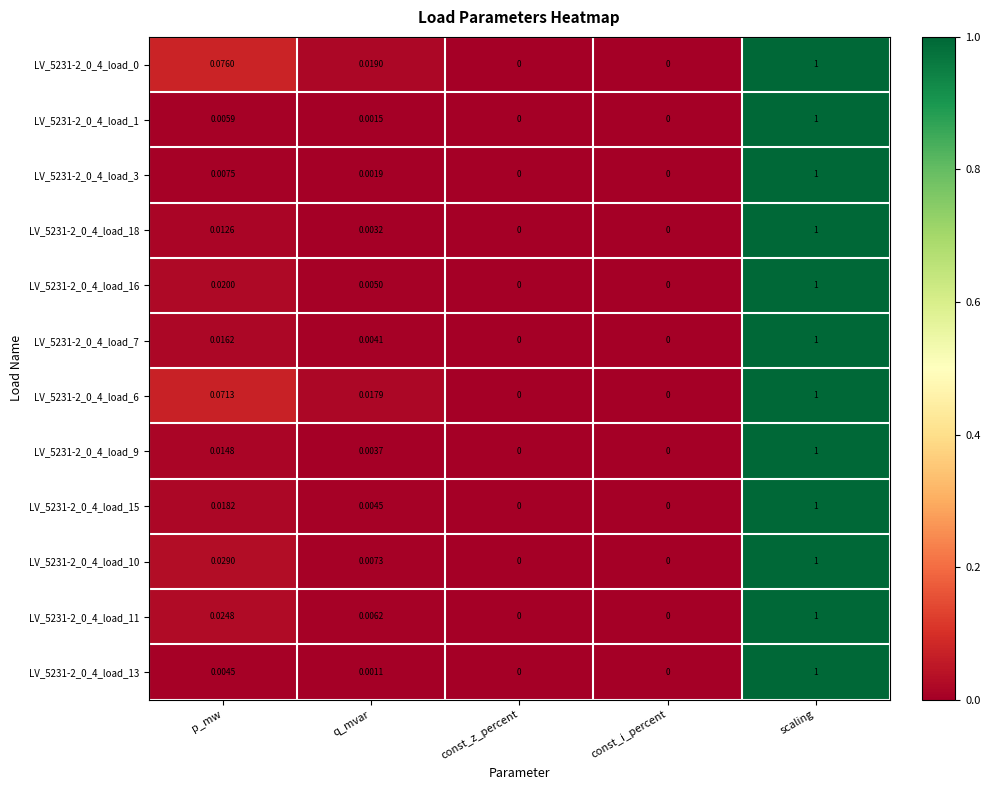

Is the value of LV_5231-2_0_4_load_10 at p_mw greater than the value of LV_5231-2_0_4_load_15 at scaling?

No